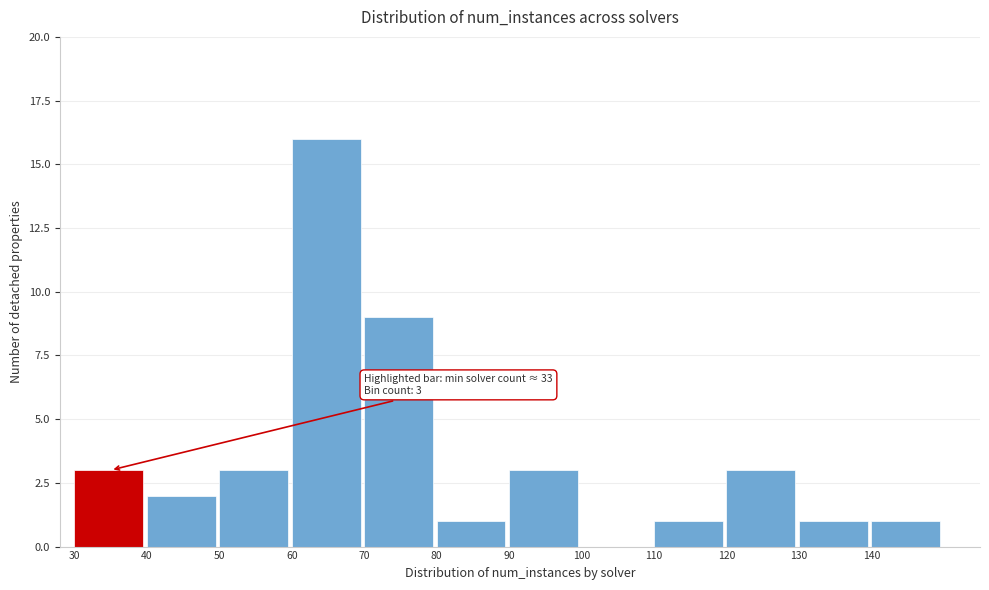

Which range on the x-axis has the tallest bar?

60 to 70